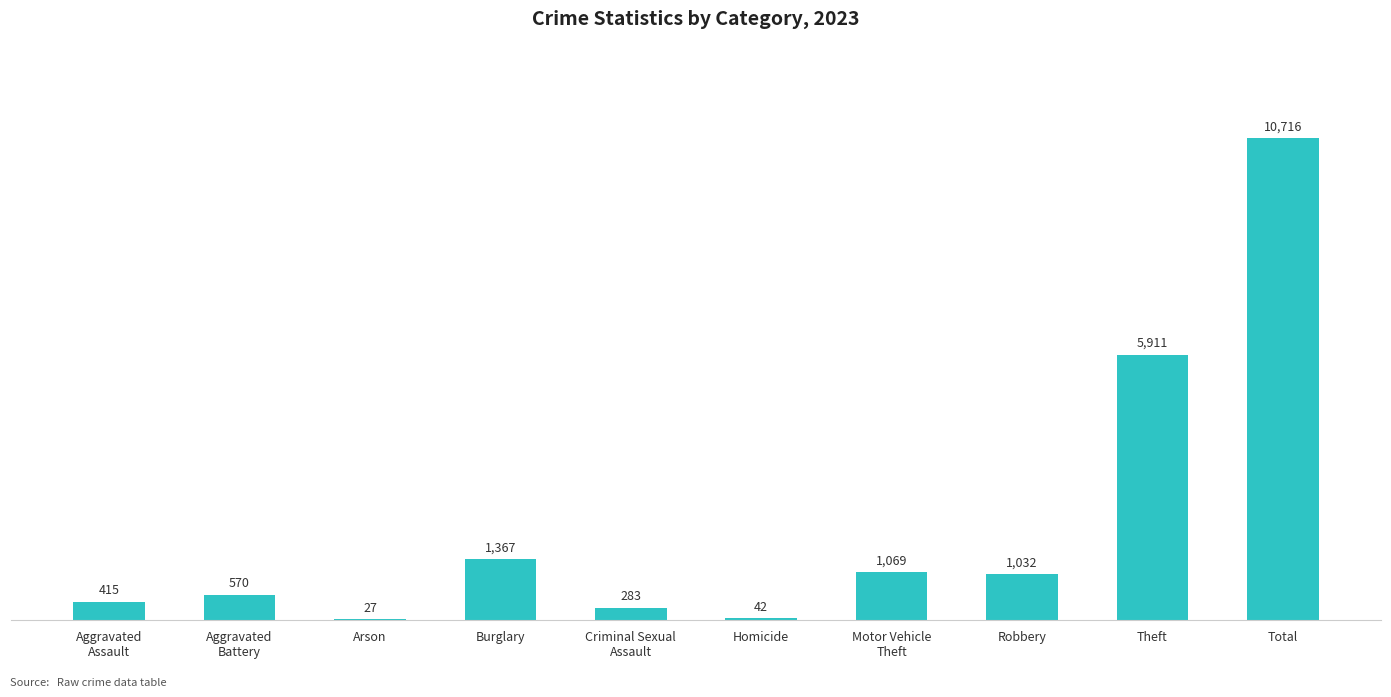

What is the sum of the values at Burglary and Theft?

7278